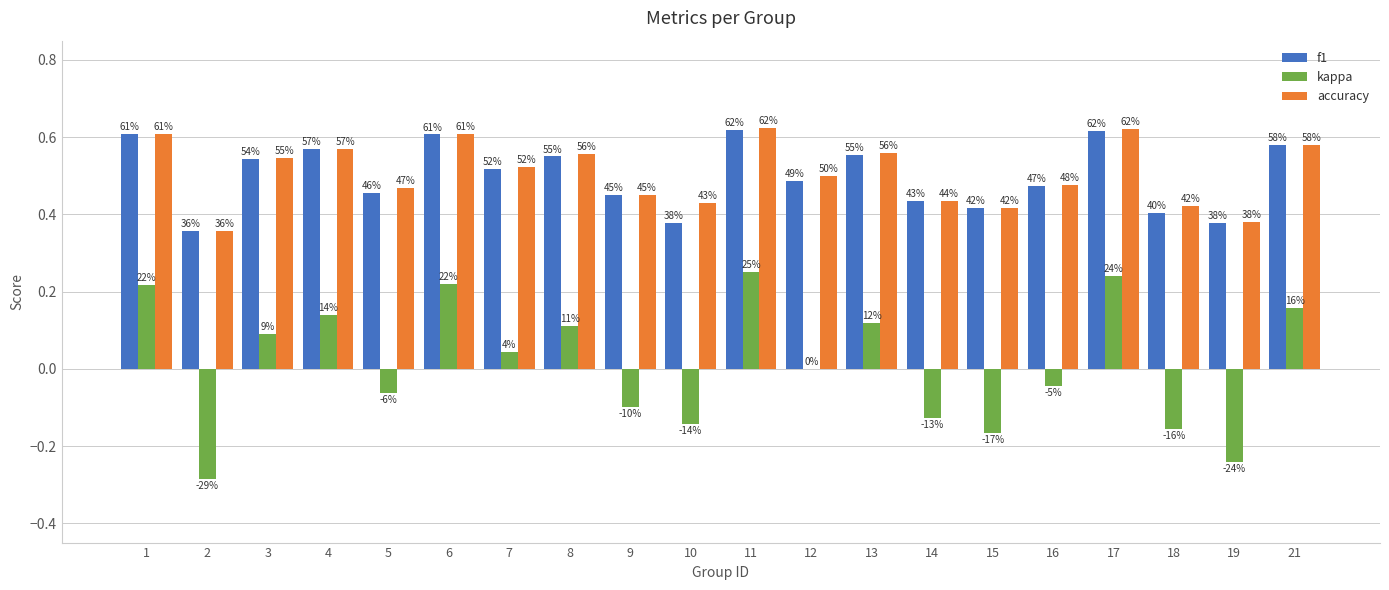

Count the f1 values in the range 0 to 1.

20